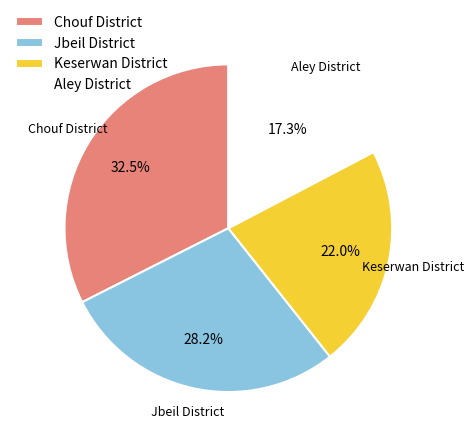

What percentage do Aley District and Keserwan District together represent?

39.3%